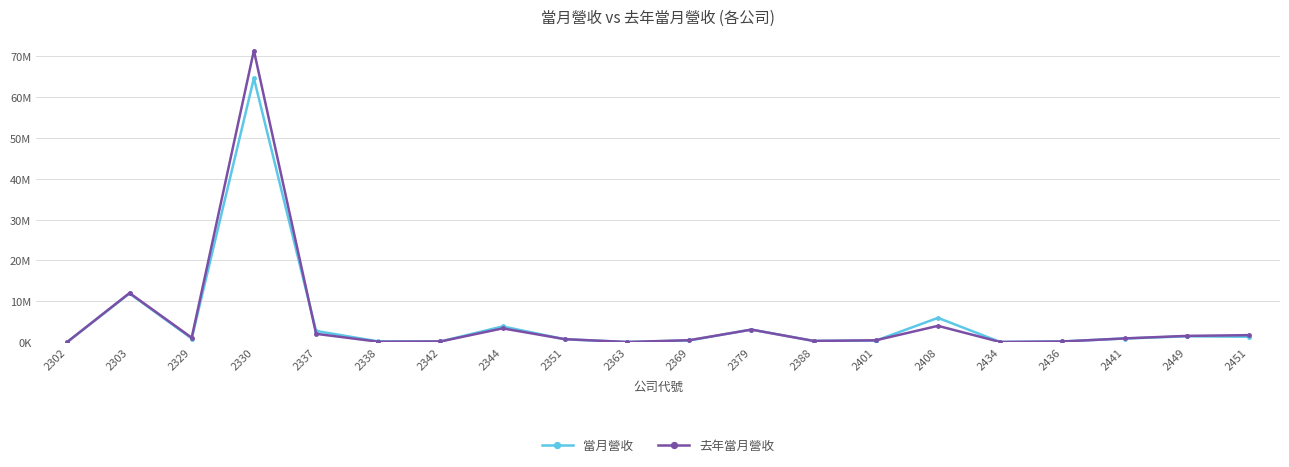

What is the difference between the maximum and minimum values in the 去年當月營收 series?

71409484